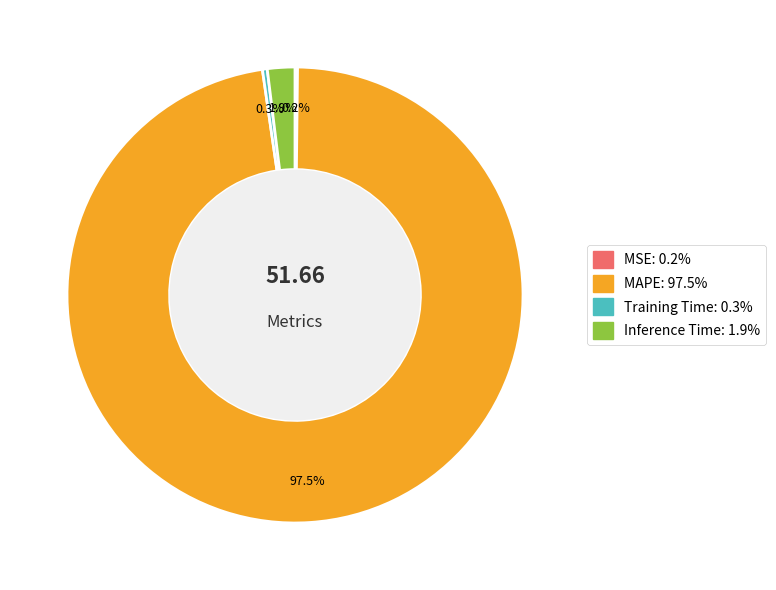

Is there a majority slice in this chart?

Yes